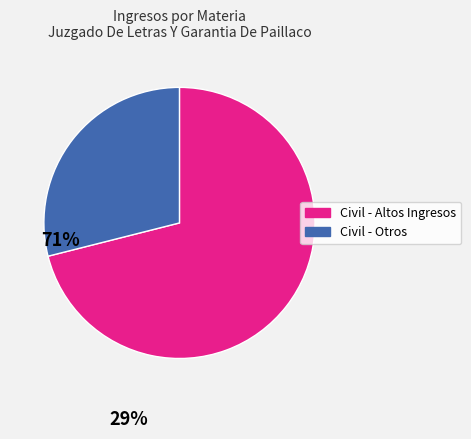

Is there a majority slice in this chart?

Yes